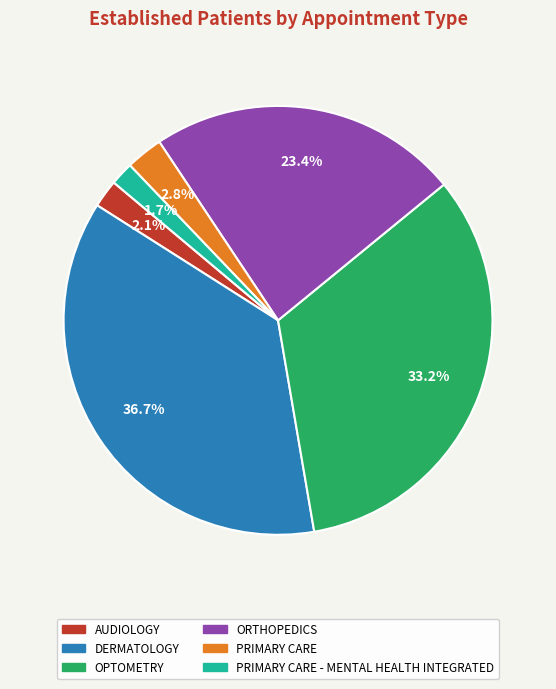

Does any single category account for the majority?

No